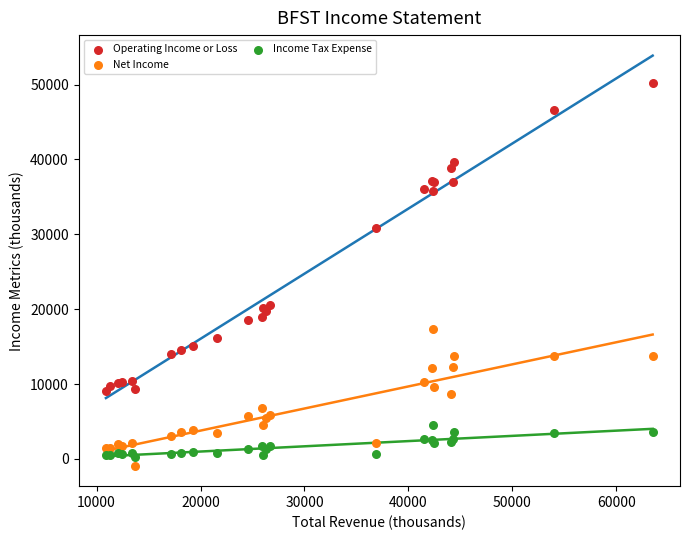

What is the X range (max minus min) for the scatter plot?

52600